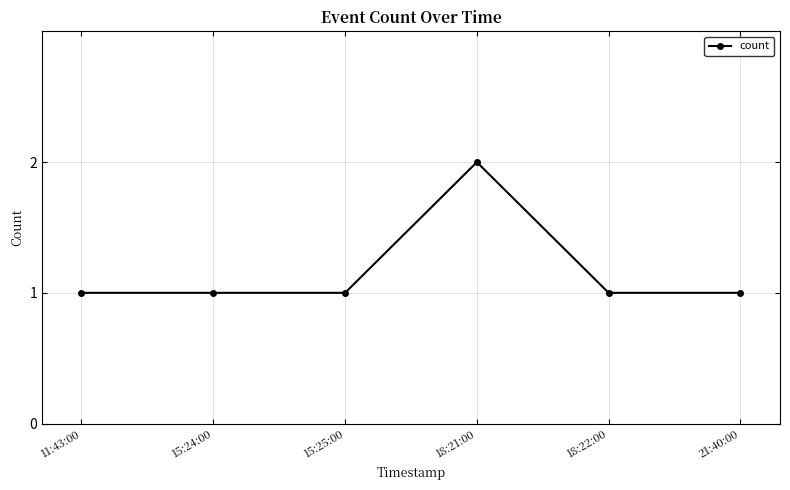

Does the chart have visible grid lines?

Yes